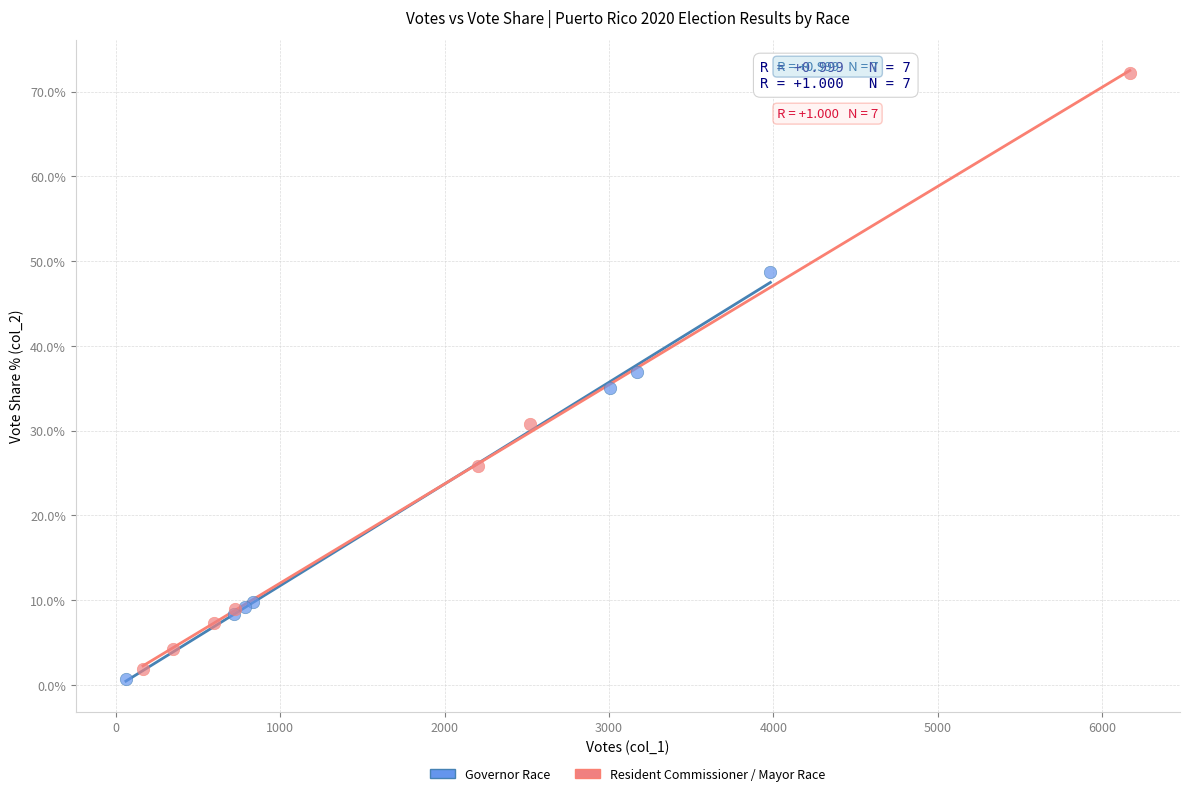

Which series has the largest Y range (max minus min)?

Resident Commissioner / Mayor Race